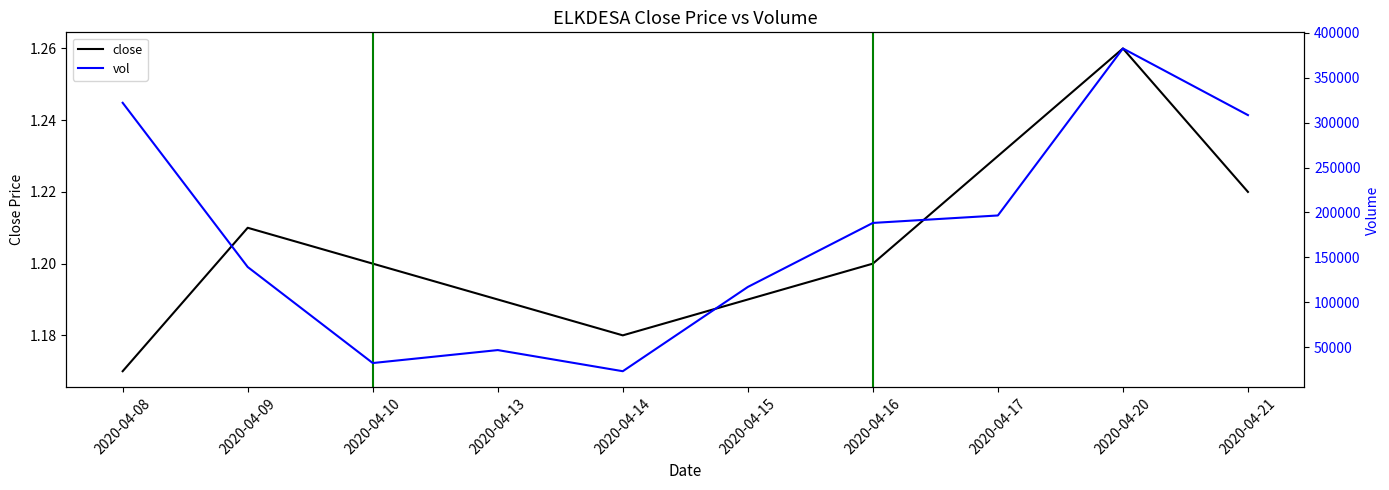

Reading left to right, list all the values displayed in this chart.

close: 2020-04-08=1.2	2020-04-09=1.2	2020-04-10=1.2	2020-04-13=1.2	2020-04-14=1.2	2020-04-15=1.2	2020-04-16=1.2	2020-04-17=1.2	2020-04-20=1.3	2020-04-21=1.2
vol: 2020-04-08=322000.0	2020-04-09=139400.0	2020-04-10=32600.0	2020-04-13=47000.0	2020-04-14=23500.0	2020-04-15=117200.0	2020-04-16=188400.0	2020-04-17=196700.0	2020-04-20=382400.0	2020-04-21=308300.0